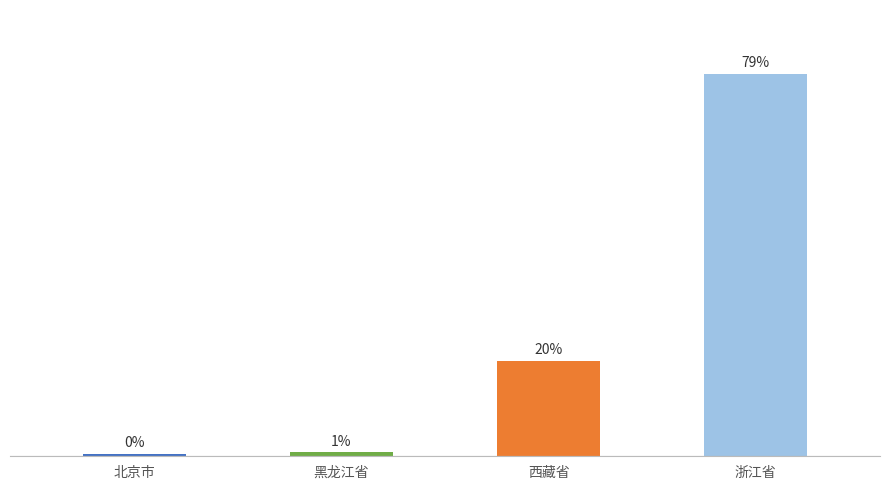

Are the bars horizontal?

No